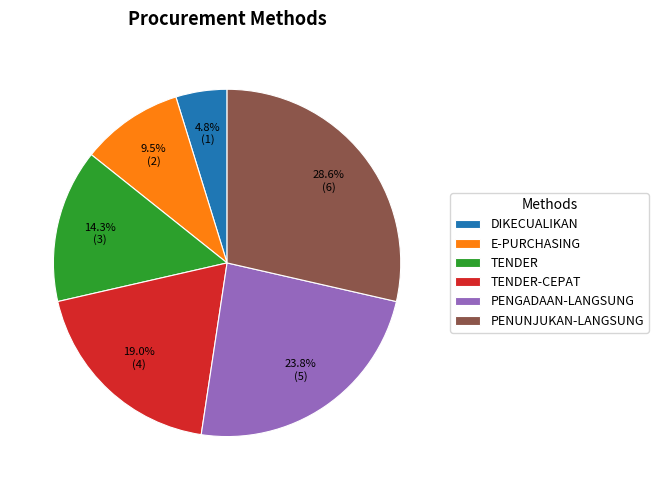

How much of the chart is everything except PENGADAAN-LANGSUNG?

76.2%